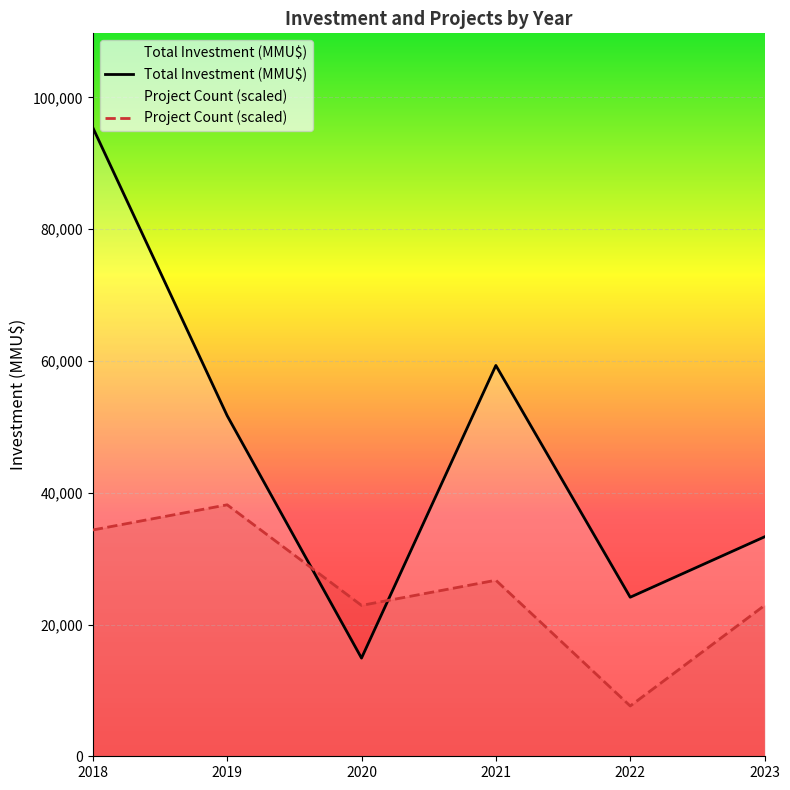

Where does the Project Count (scaled) series first go above 26716?

2018